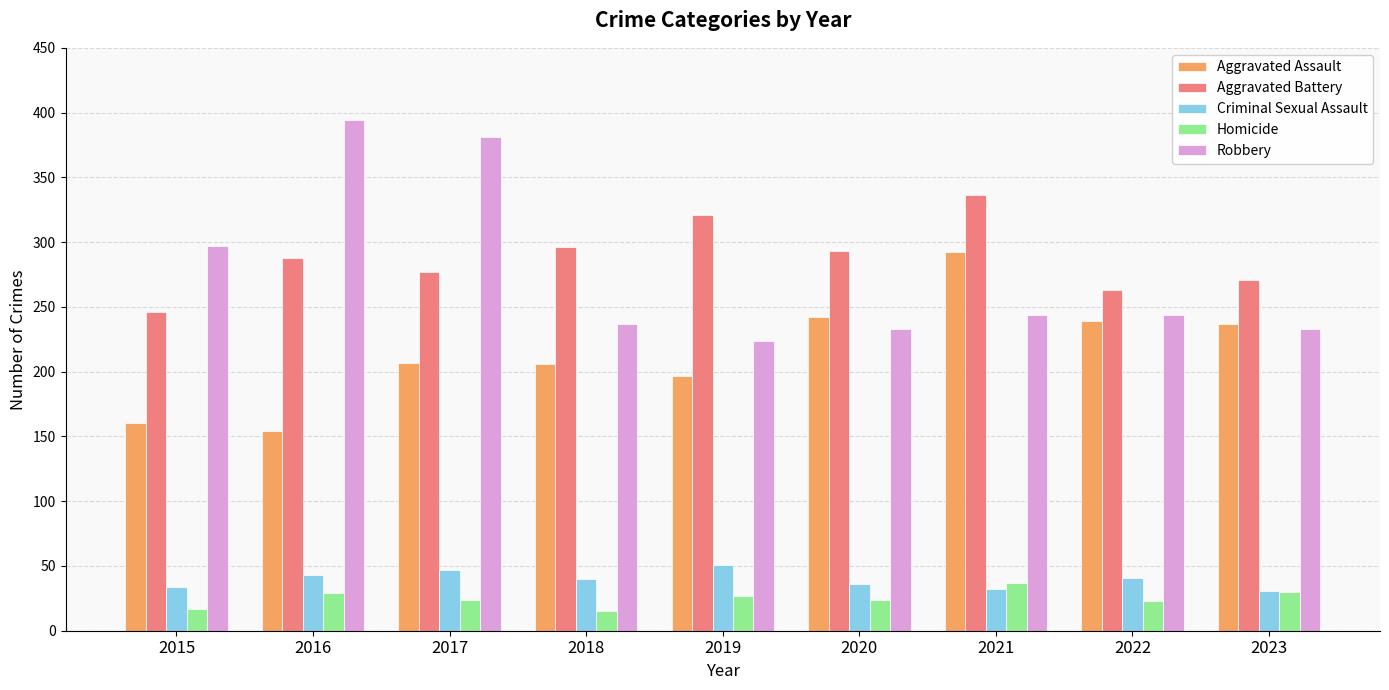

What is the minimum value for Homicide?

15